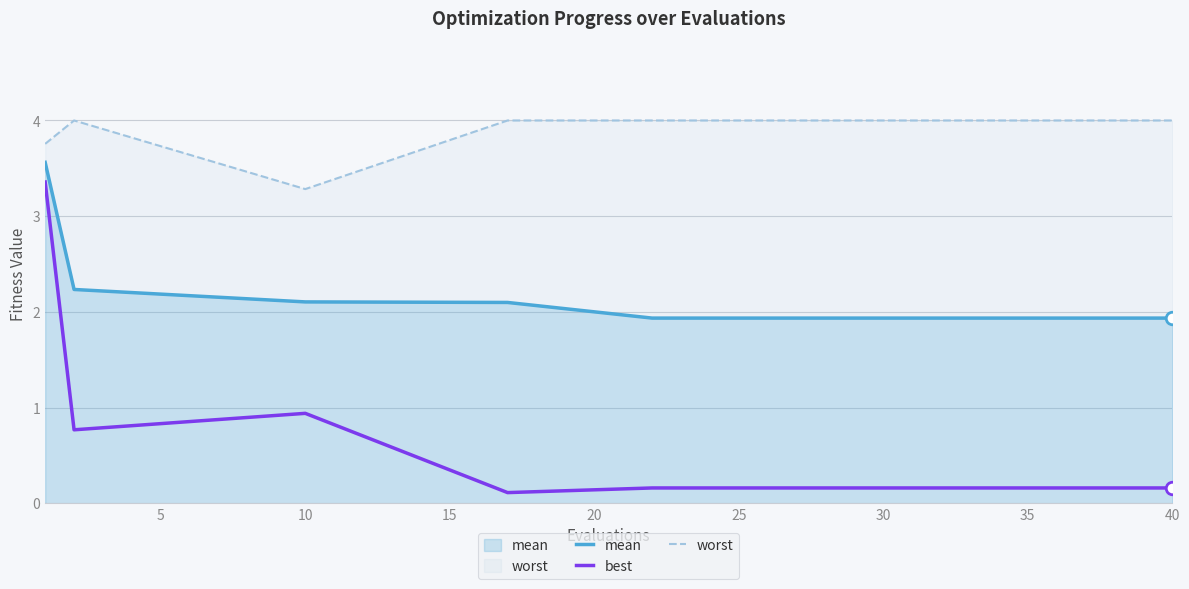

How many series are shown in this chart?

3